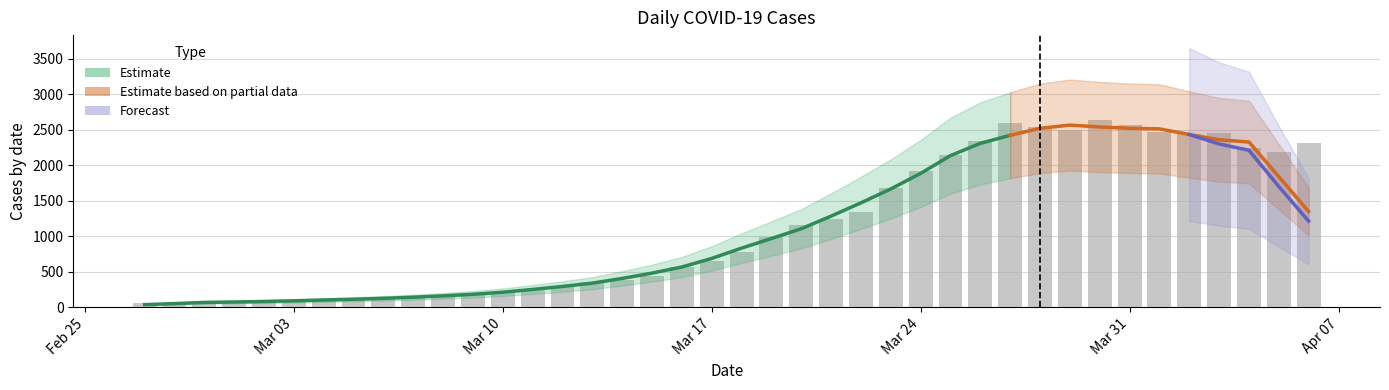

Rank the categories by value from lowest to highest.

2020-02-27, 2020-02-28, 2020-02-29, 2020-03-01, 2020-03-02, 2020-03-03, 2020-03-04, 2020-03-05, 2020-03-06, 2020-03-07, 2020-03-08, 2020-03-09, 2020-03-10, 2020-03-11, 2020-03-12, 2020-03-13, 2020-03-14, 2020-03-15, 2020-03-16, 2020-03-17, 2020-03-18, 2020-03-19, 2020-03-20, 2020-03-21, 2020-03-22, 2020-03-23, 2020-03-24, 2020-03-25, 2020-04-05, 2020-04-04, 2020-04-06, 2020-03-26, 2020-04-02, 2020-04-03, 2020-04-01, 2020-03-29, 2020-03-28, 2020-03-31, 2020-03-27, 2020-03-30